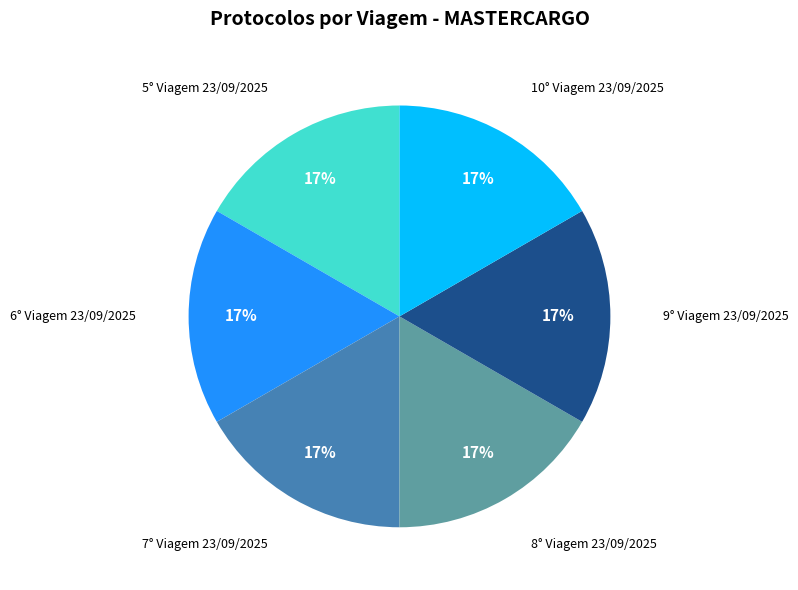

Combined, do 9° Viagem 23/09/2025 and 8° Viagem 23/09/2025 account for over 50%?

No